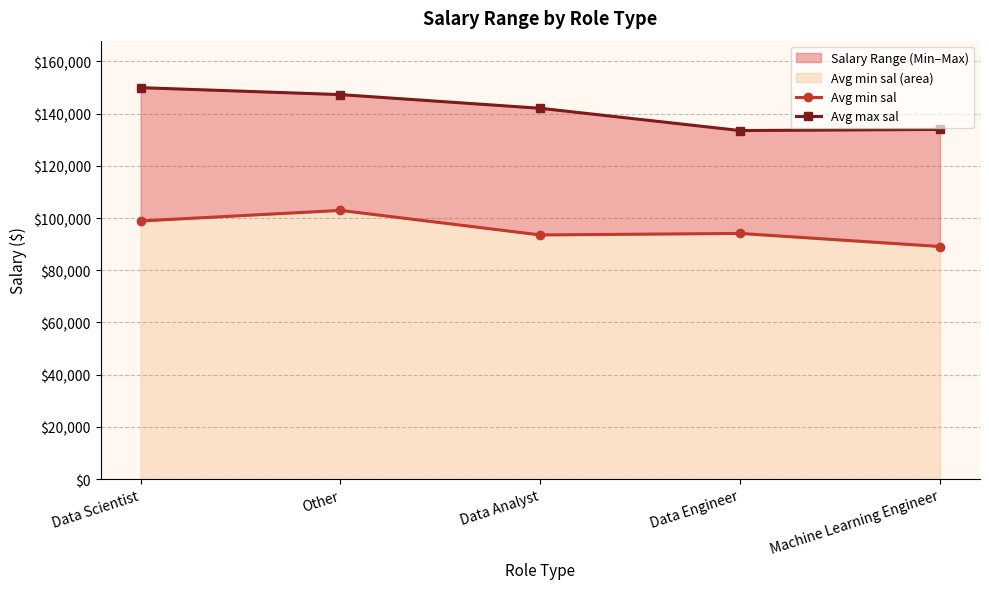

At which label does Avg min sal reach its minimum?

Machine Learning Engineer